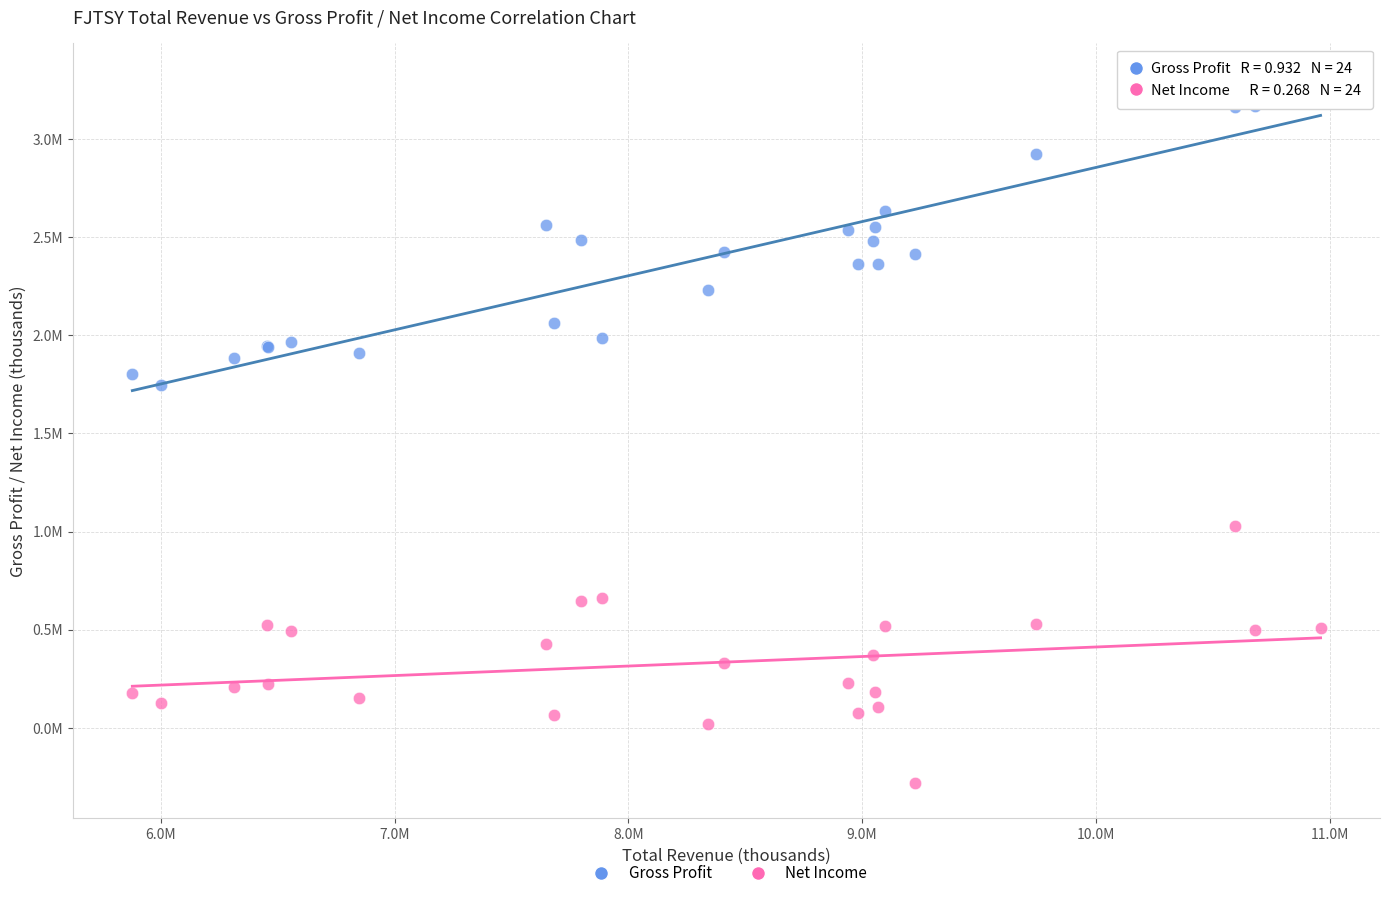

Which series contains the lowest Y value?

Net Income